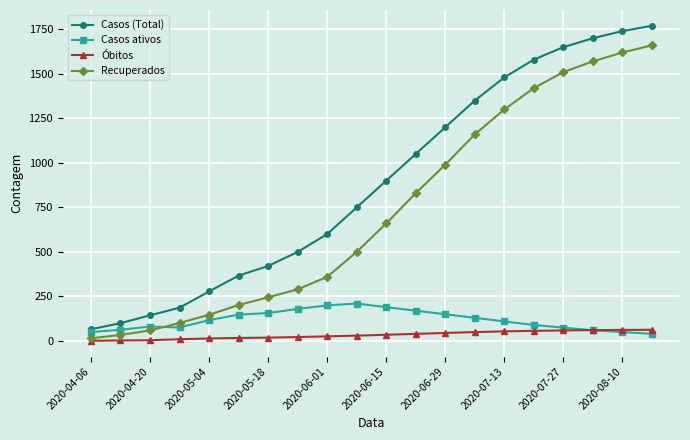

What are all the series names shown in the legend?

Casos (Total), Casos ativos, Óbitos, Recuperados